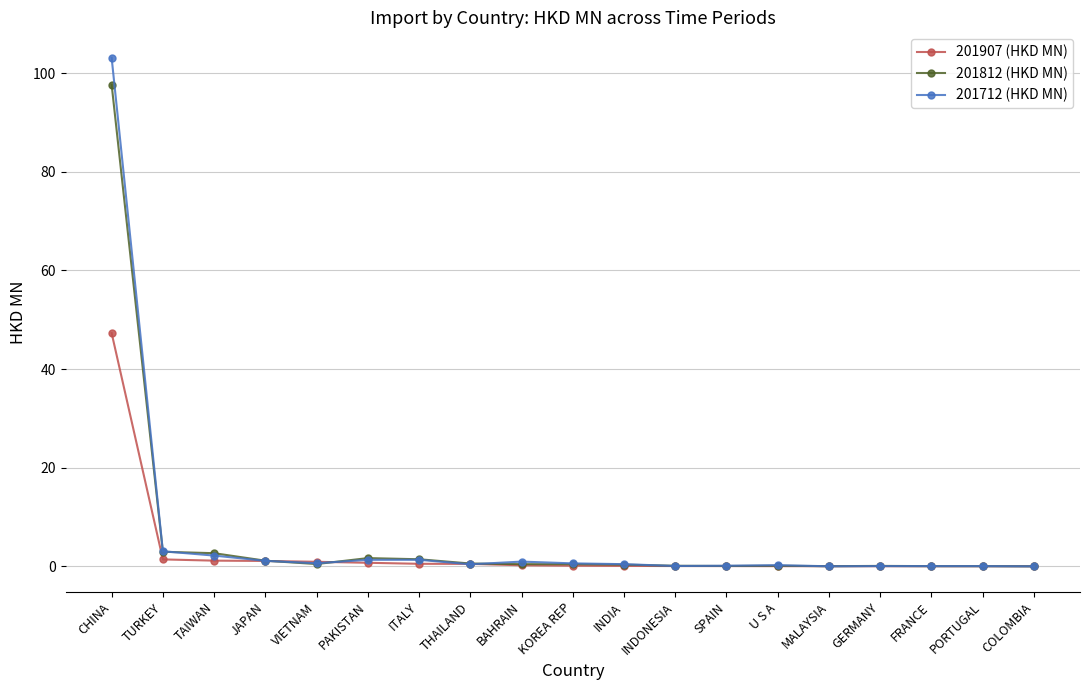

Read the 201712 (HKD MN) value at BAHRAIN.

1.0